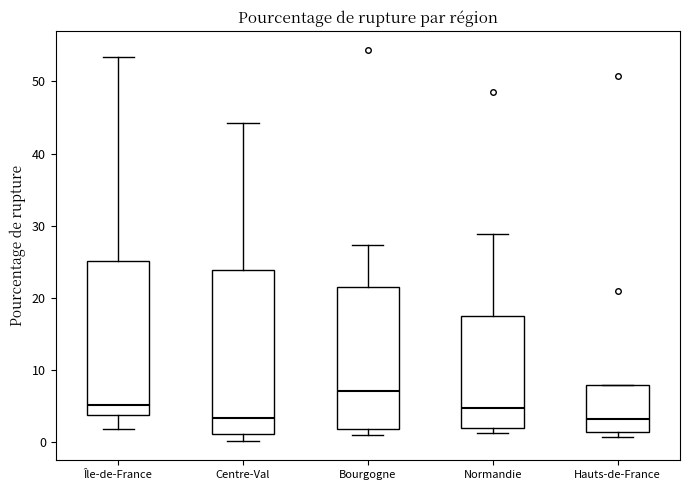

Which box is the tallest, from its lower edge to its upper edge?

Centre-Val